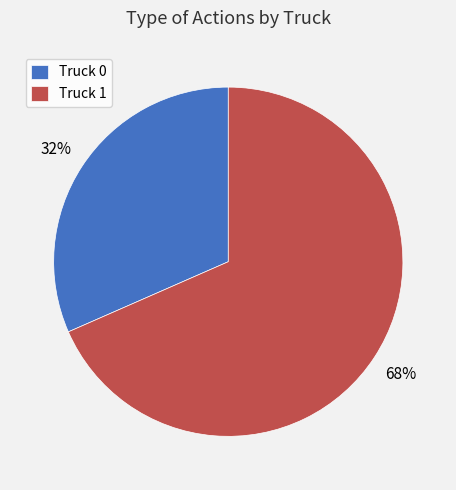

How many slices are in this pie chart?

2